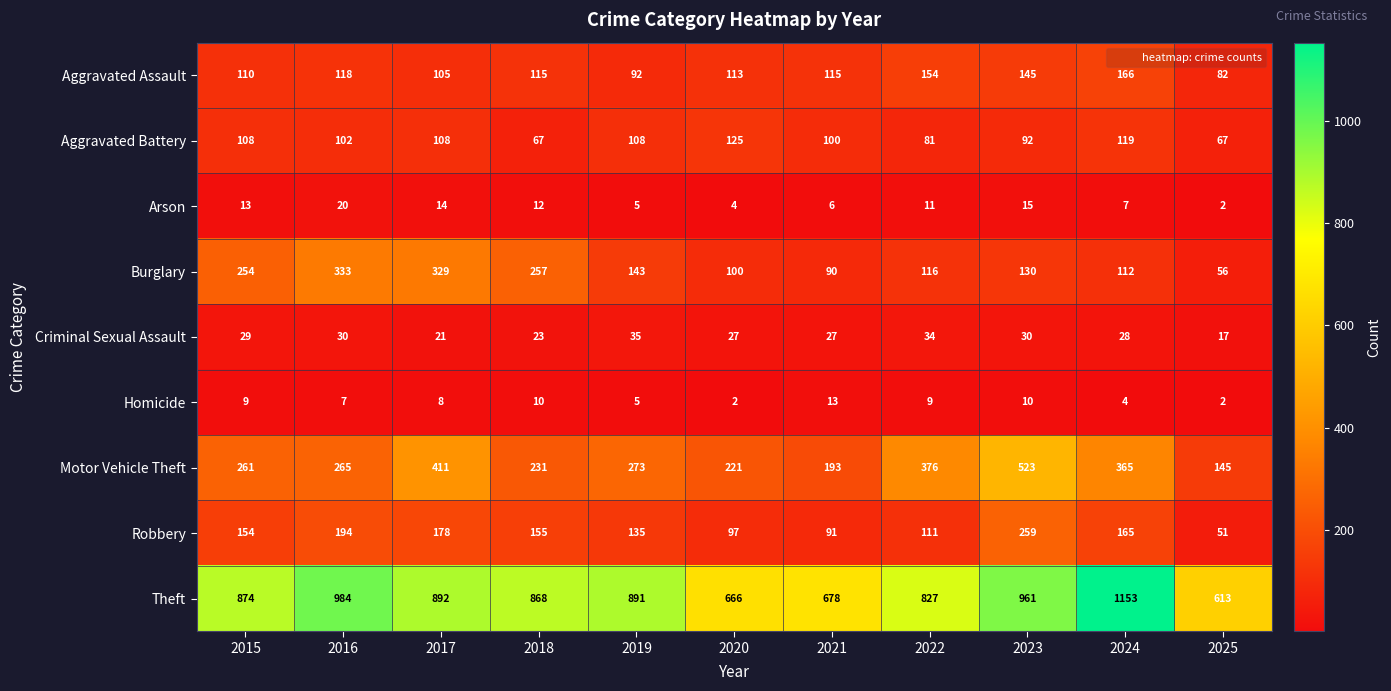

Which series changed the most between 2015 and 2016?

Theft